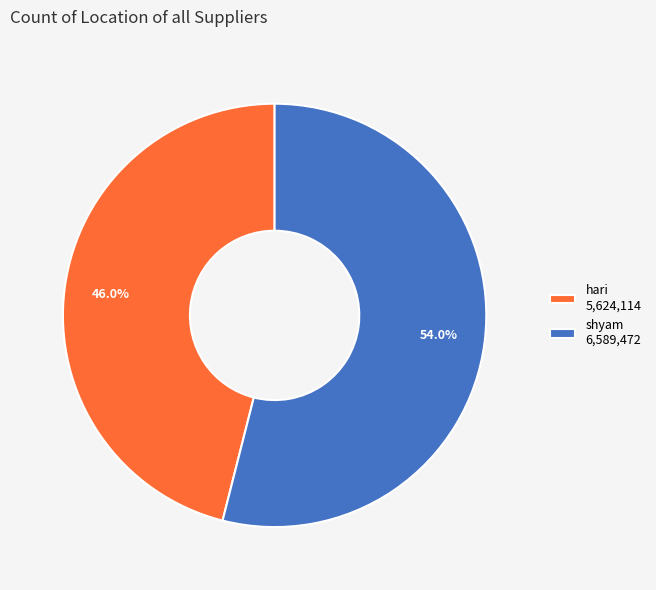

To the nearest percent, what is the combined percentage of shyam and hari?

100%